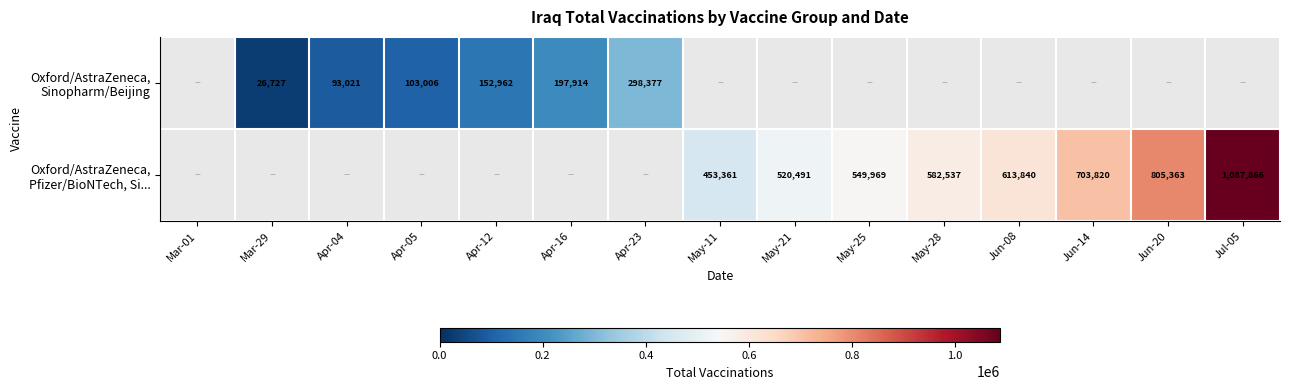

Between Apr-16 and May-11, which series saw the biggest shift?

Oxford/AstraZeneca, Pfizer/BioNTech, Si...